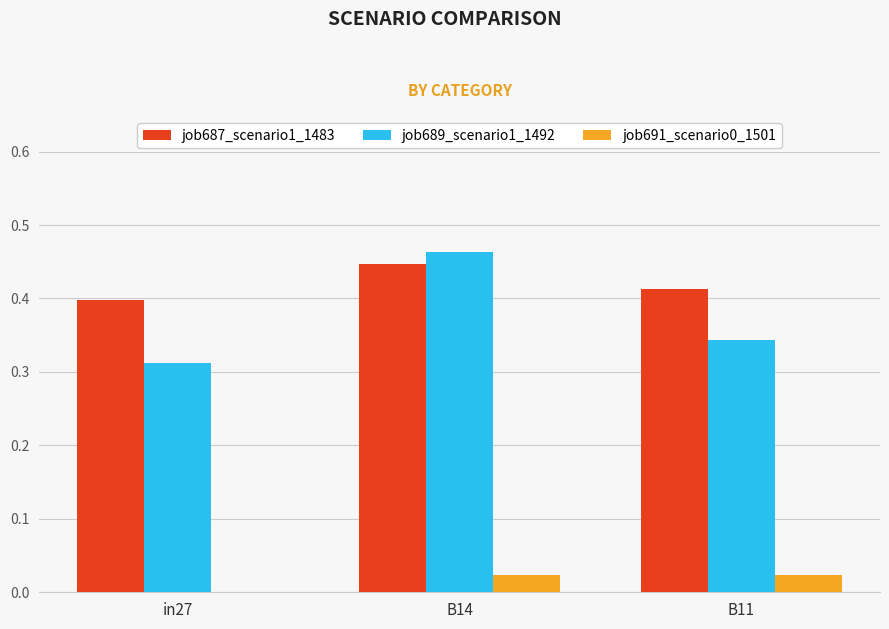

Which category has the highest value across all series?

B14